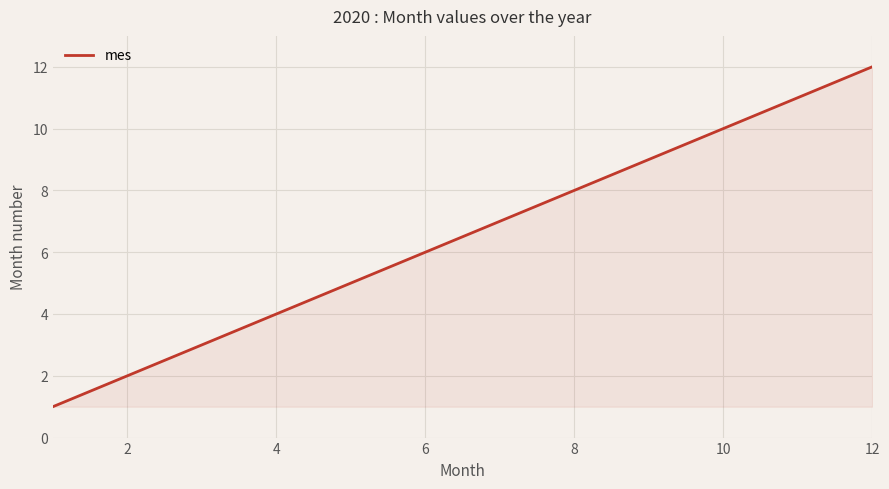

What is the difference between the maximum and minimum values?

11